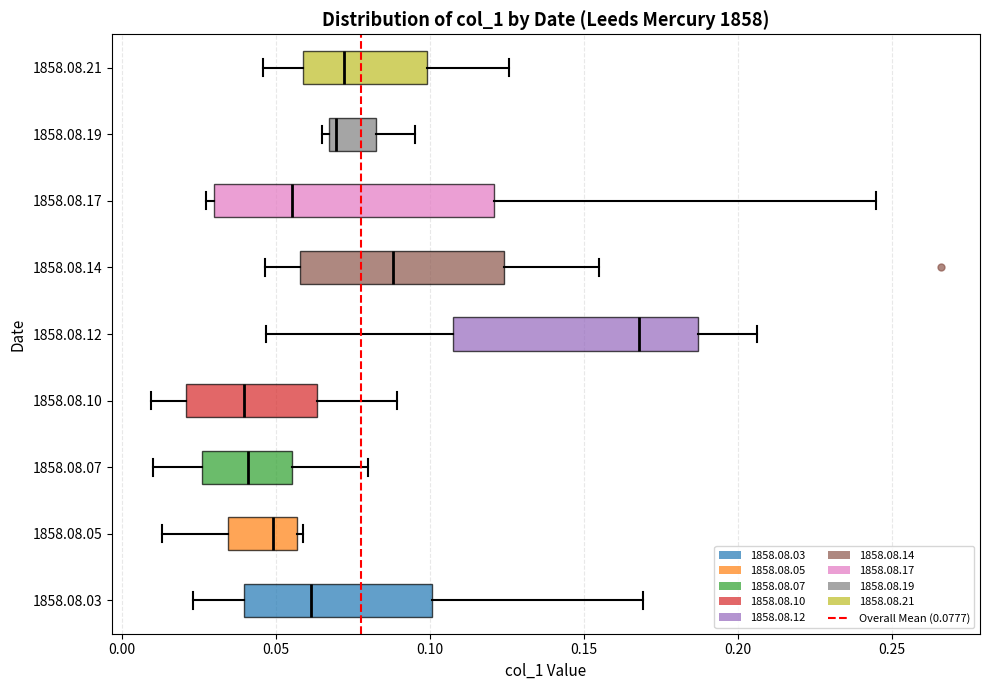

Where is the left edge of the box for 1858.08.07 on the x-axis? The values are not printed on the chart, so give them approximately, as read against the axis.

0.025